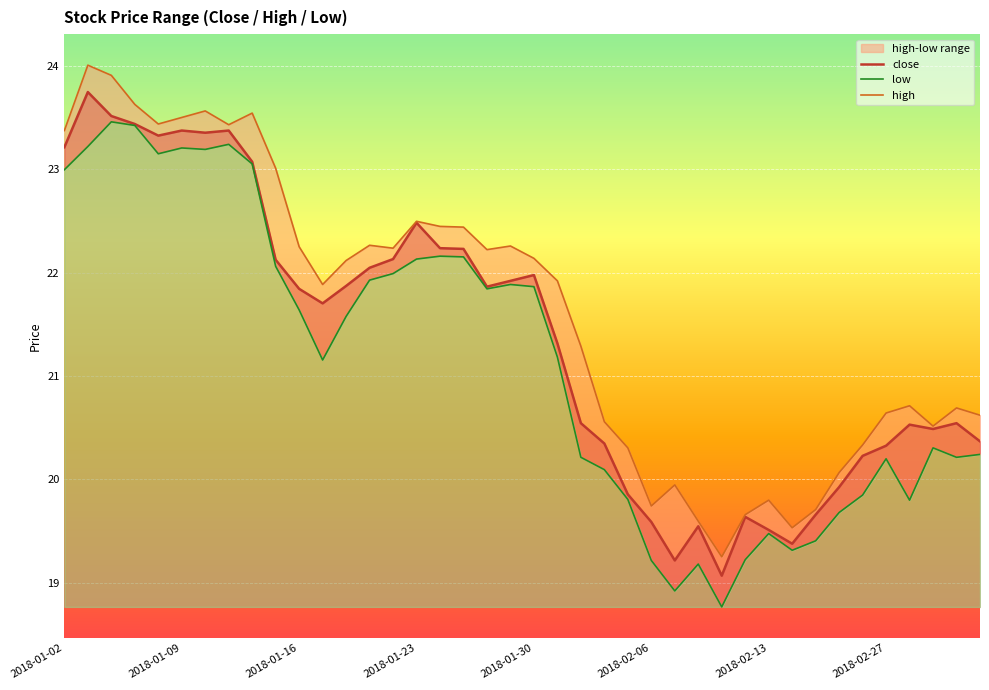

Is the value of low at 2018-01-18 greater than the value of close at 2018-02-08?

Yes